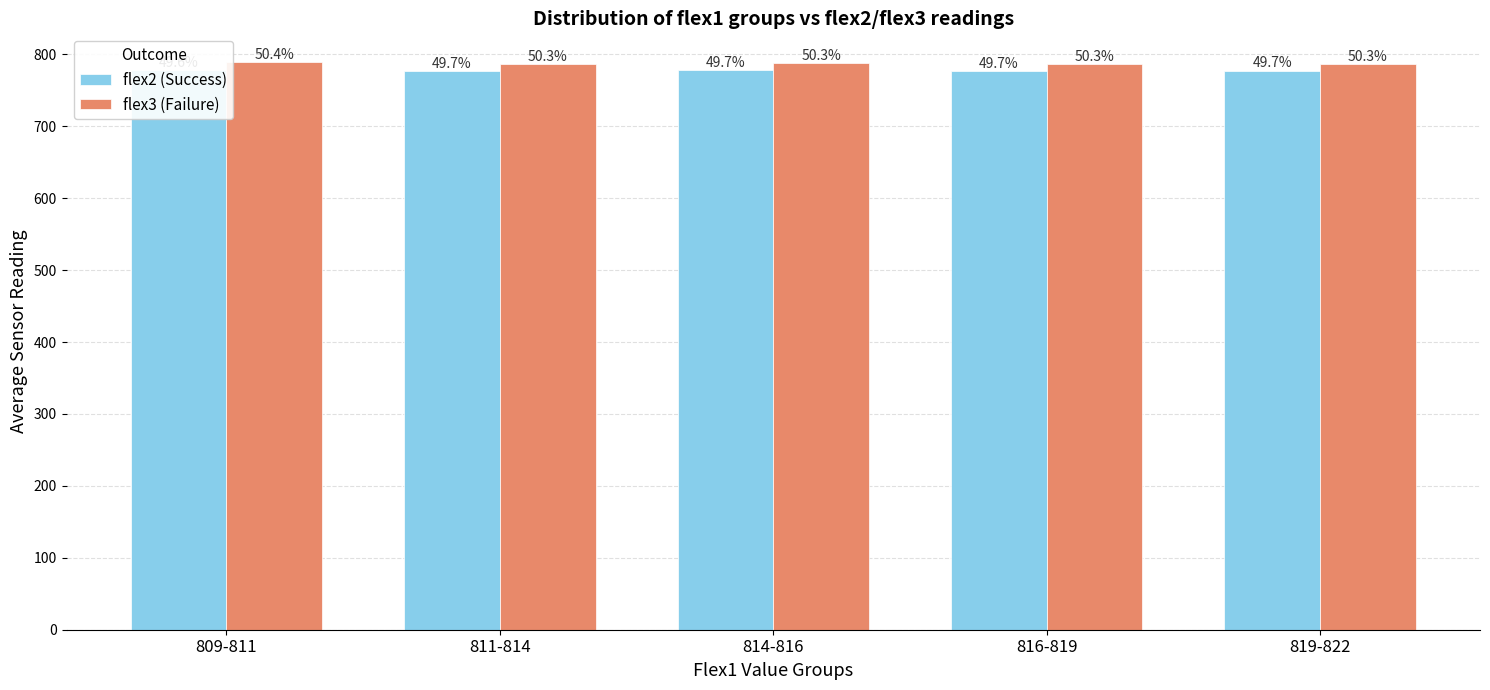

At which label is flex3 (Failure) closest to 787?

816-819